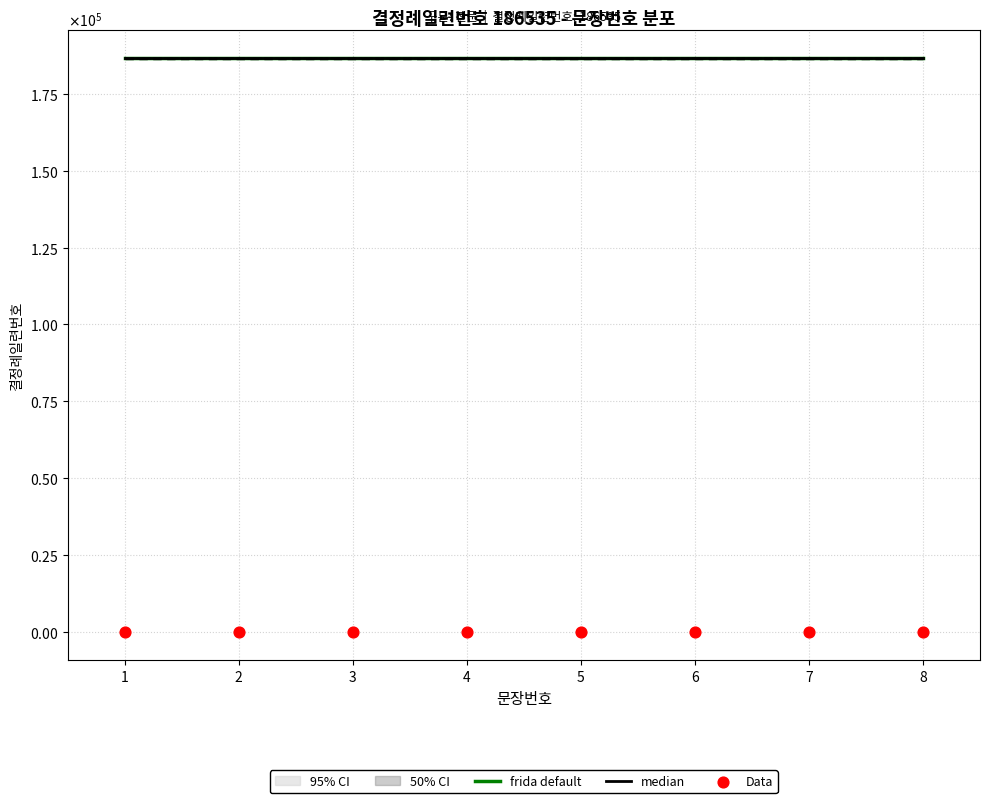

Which series reaches the maximum Y coordinate?

frida default